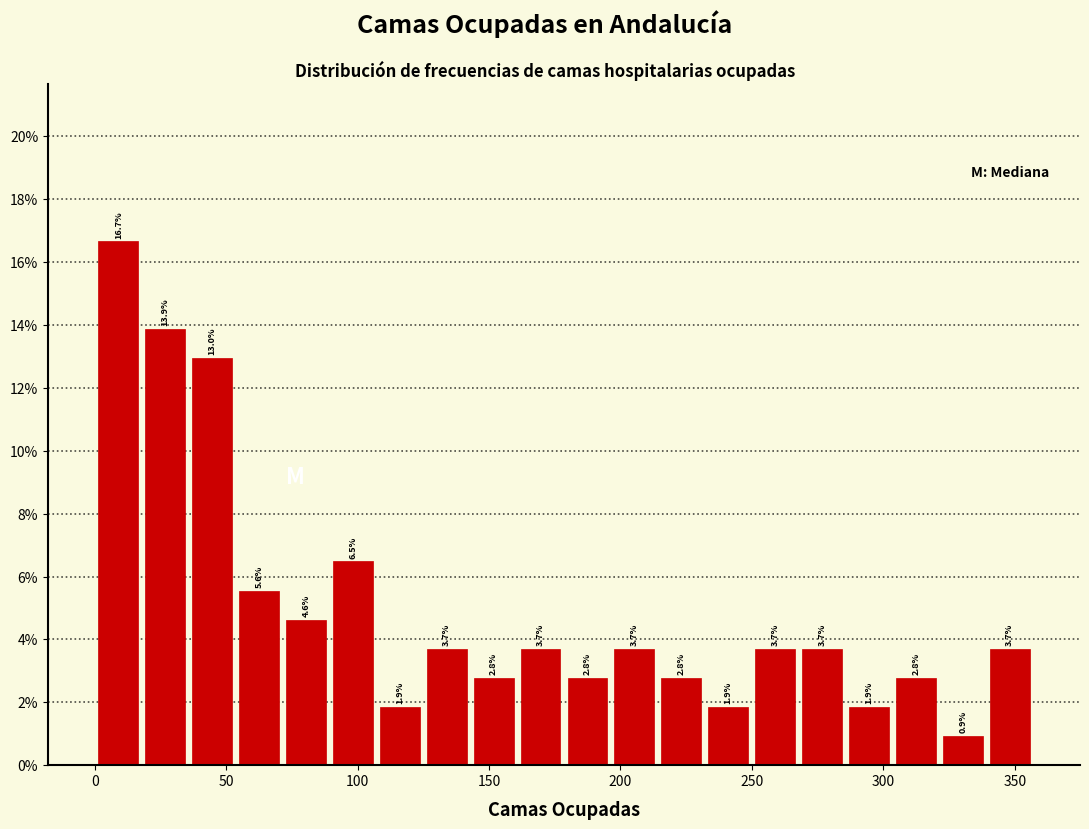

Around what value on the x-axis is the tallest bar? Give the approximate position of its centre, as read against the axis.

10